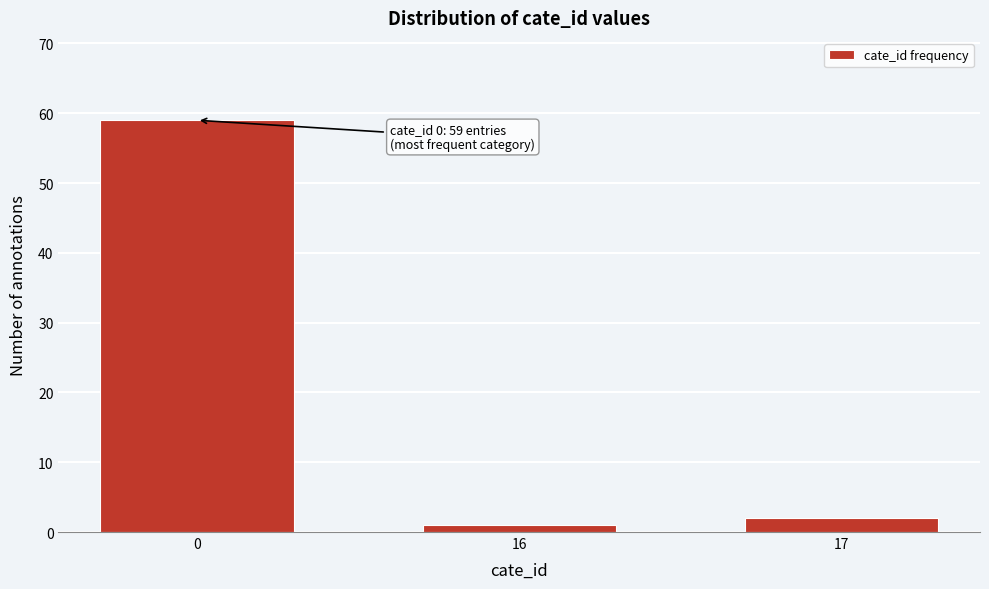

Reading left to right, list all the values displayed in this chart.

0=59	16=1	17=2